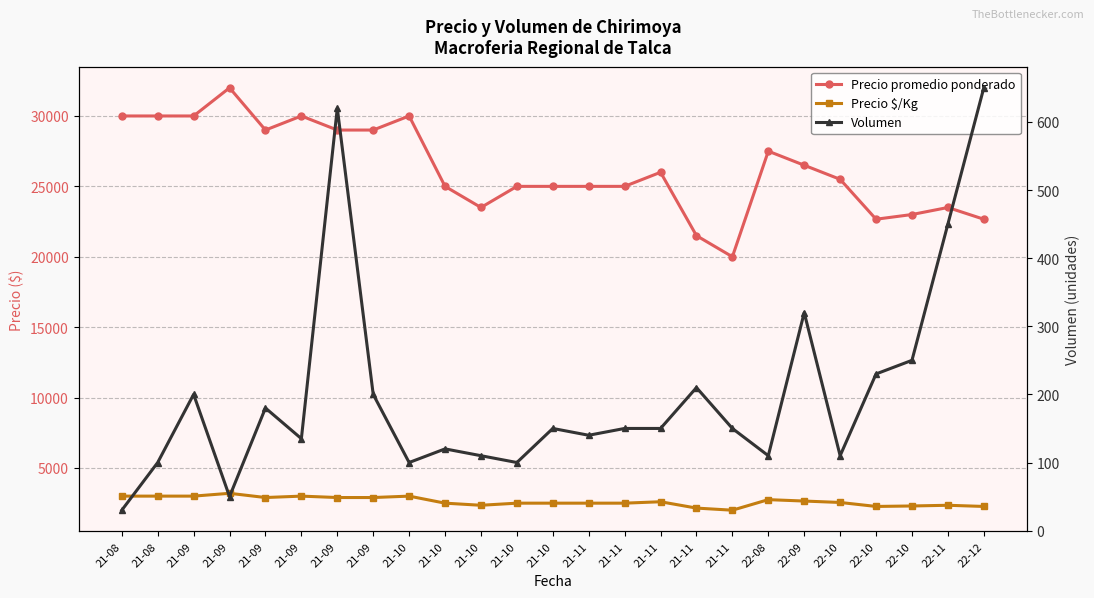

Where does the Volumen series first go above 150?

21-09